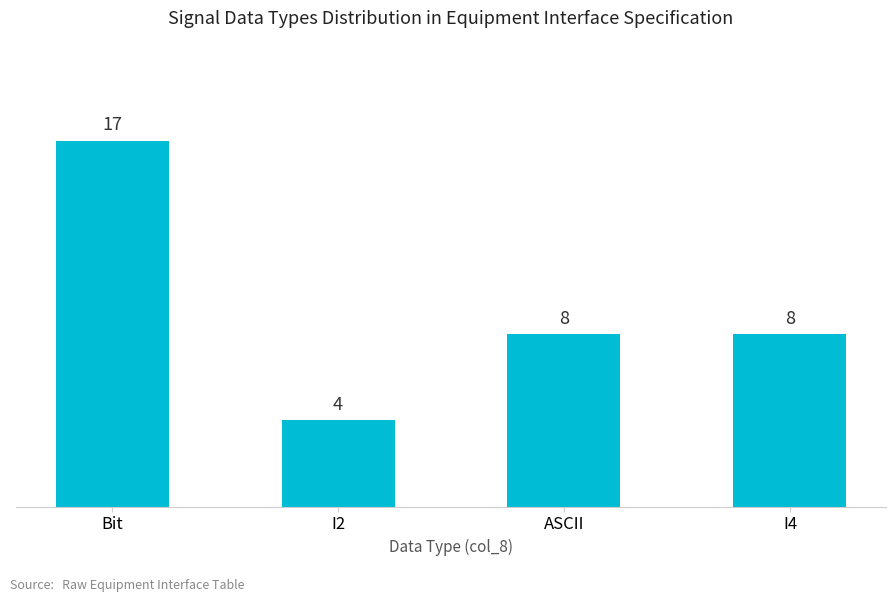

How many data points does each series have?

4